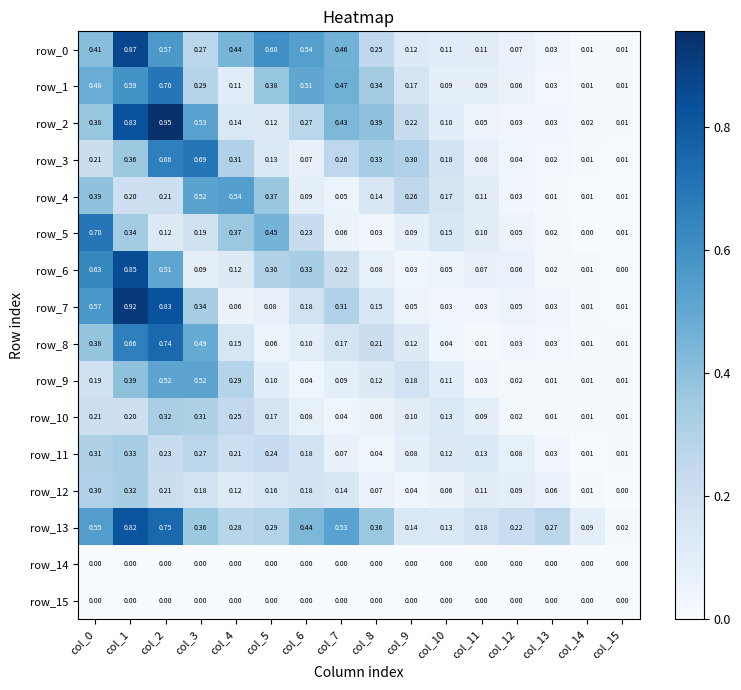

Rank the categories by row_5 value from lowest to highest.

col_14, col_15, col_13, col_8, col_12, col_7, col_9, col_11, col_2, col_10, col_3, col_6, col_1, col_4, col_5, col_0